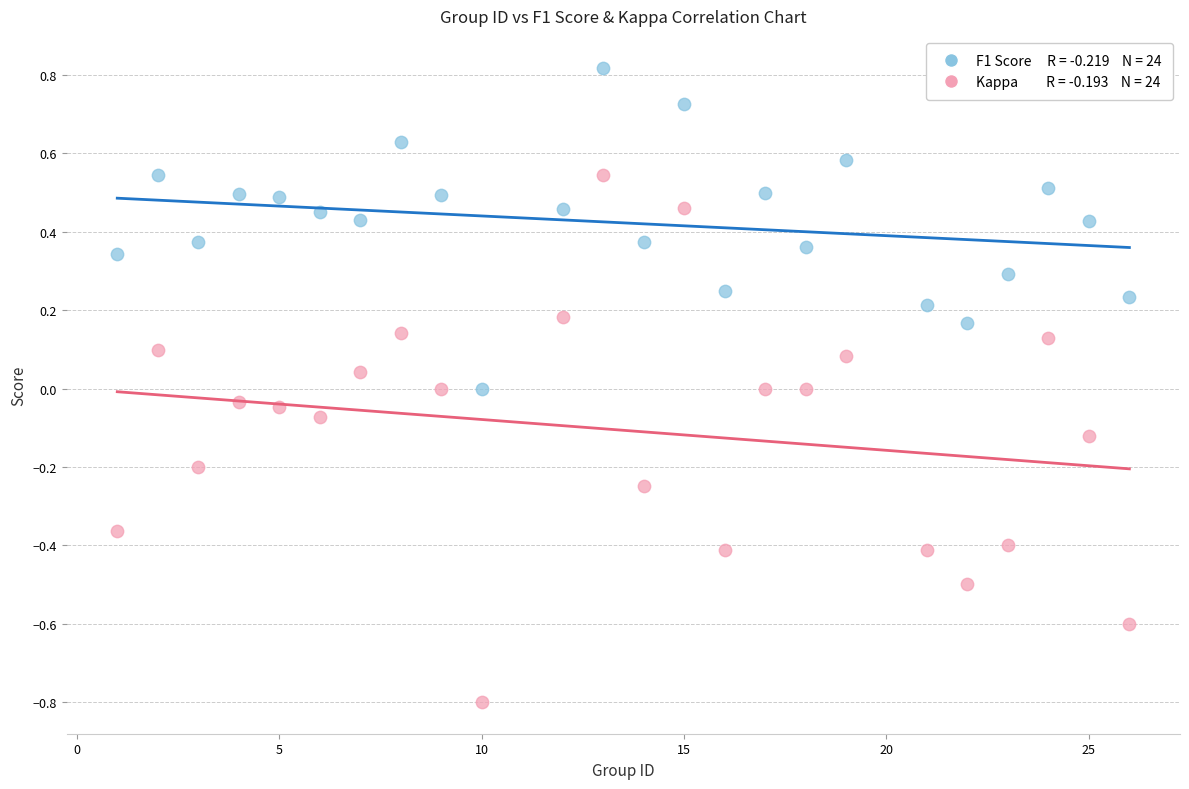

Across all data points, what is the range of Y values (max minus min)?

1.6